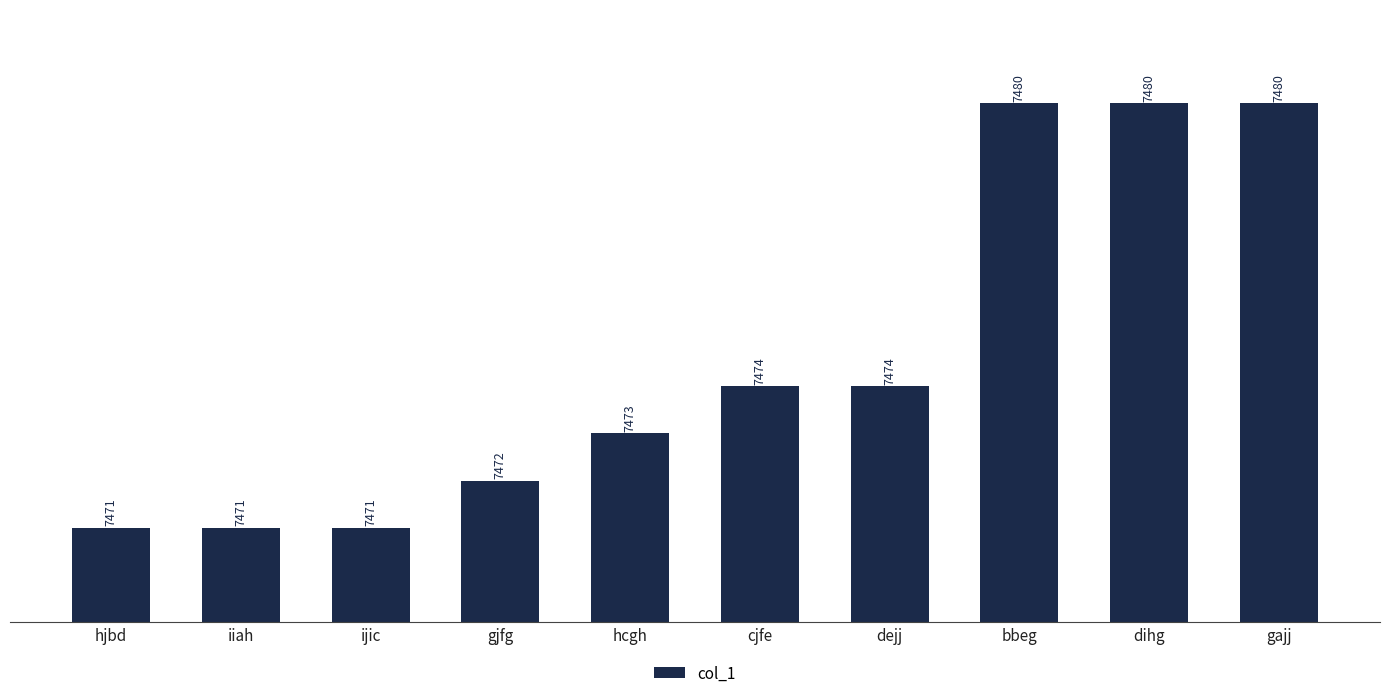

Count the values in the range 7471 to 7480.

10